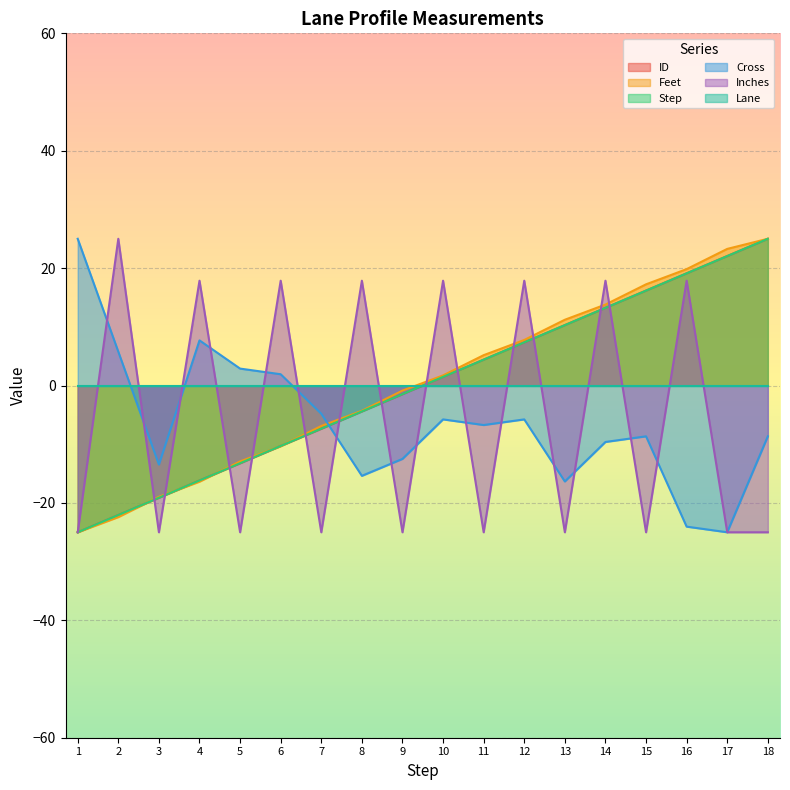

True or false: Cross and Feet cross at least once.

True